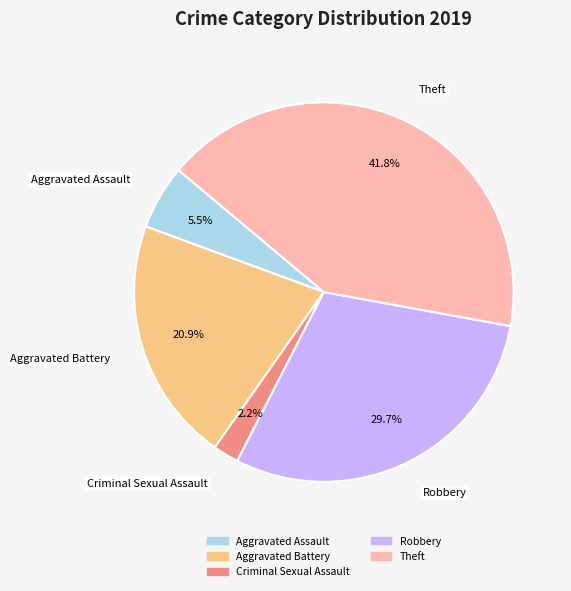

Is there any slice that represents more than half of the pie?

No